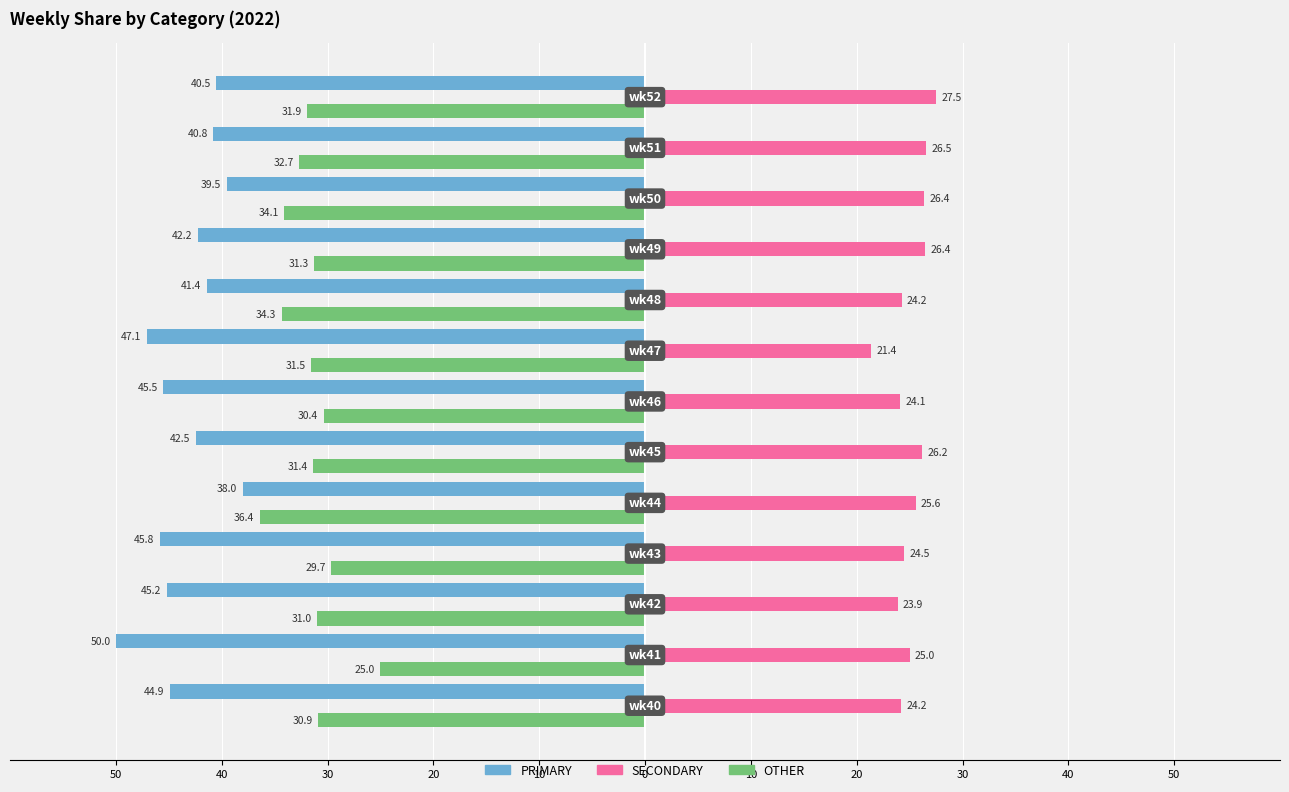

What is the average value of the OTHER series?

-31.6